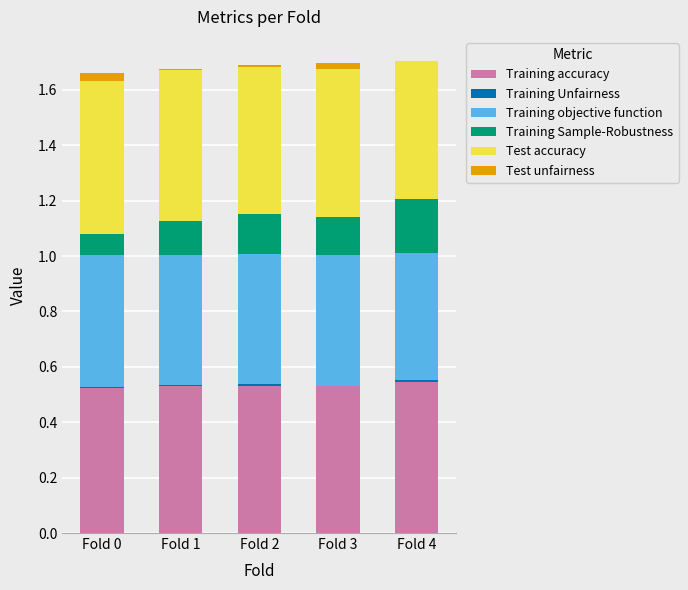

The value of Training accuracy at Fold 4 is 0.5. True or false?

True